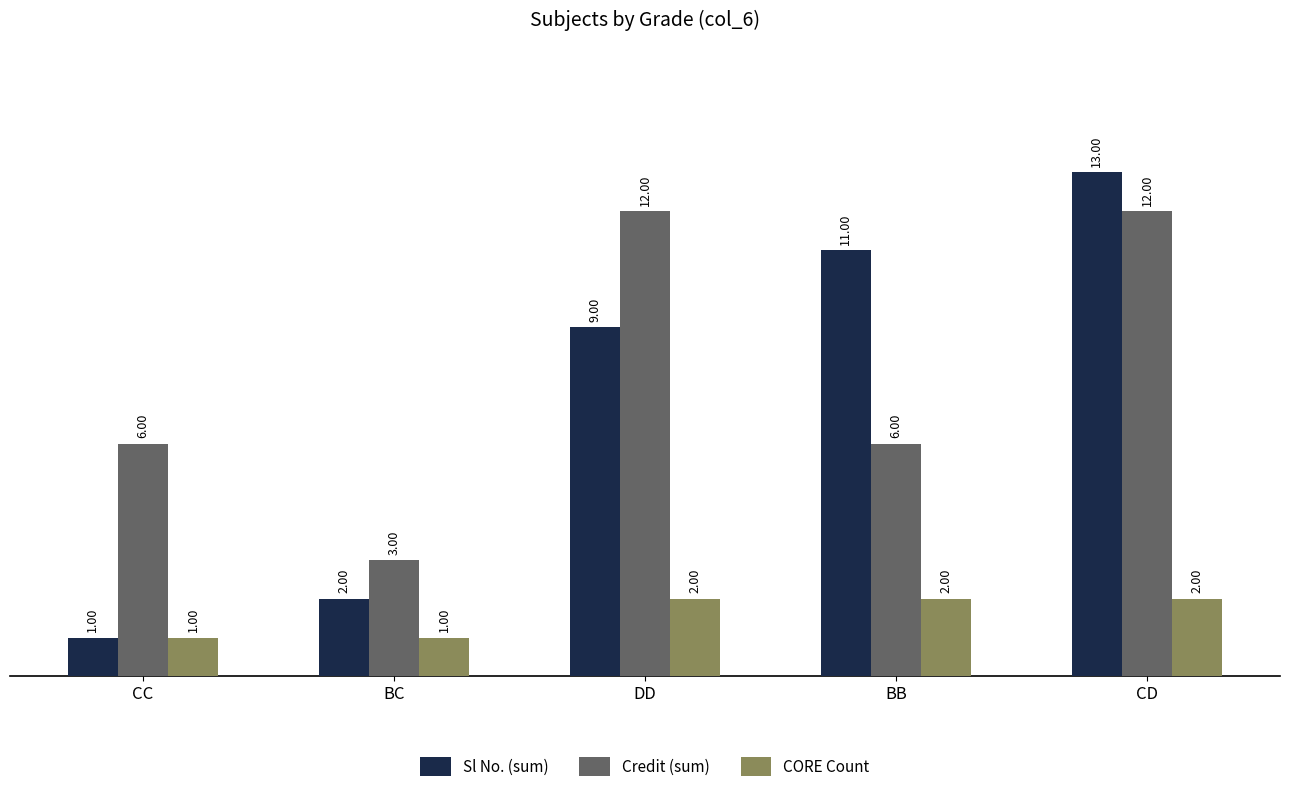

Where is Sl No. (sum) nearest to the value 7?

DD